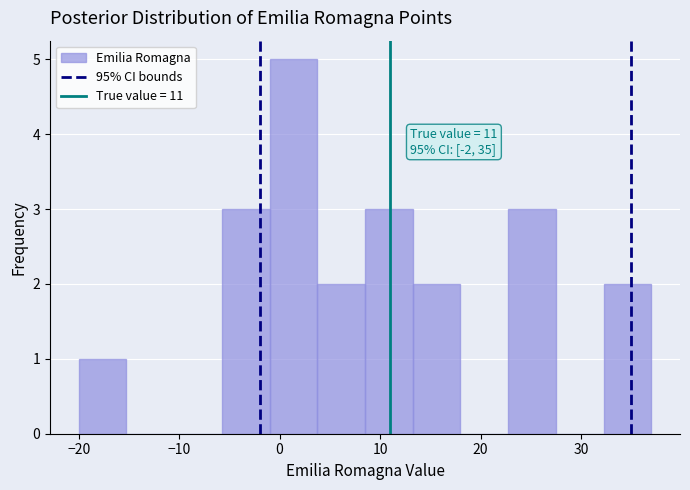

Over which range of the x-axis is the bar tallest?

-1 to 4